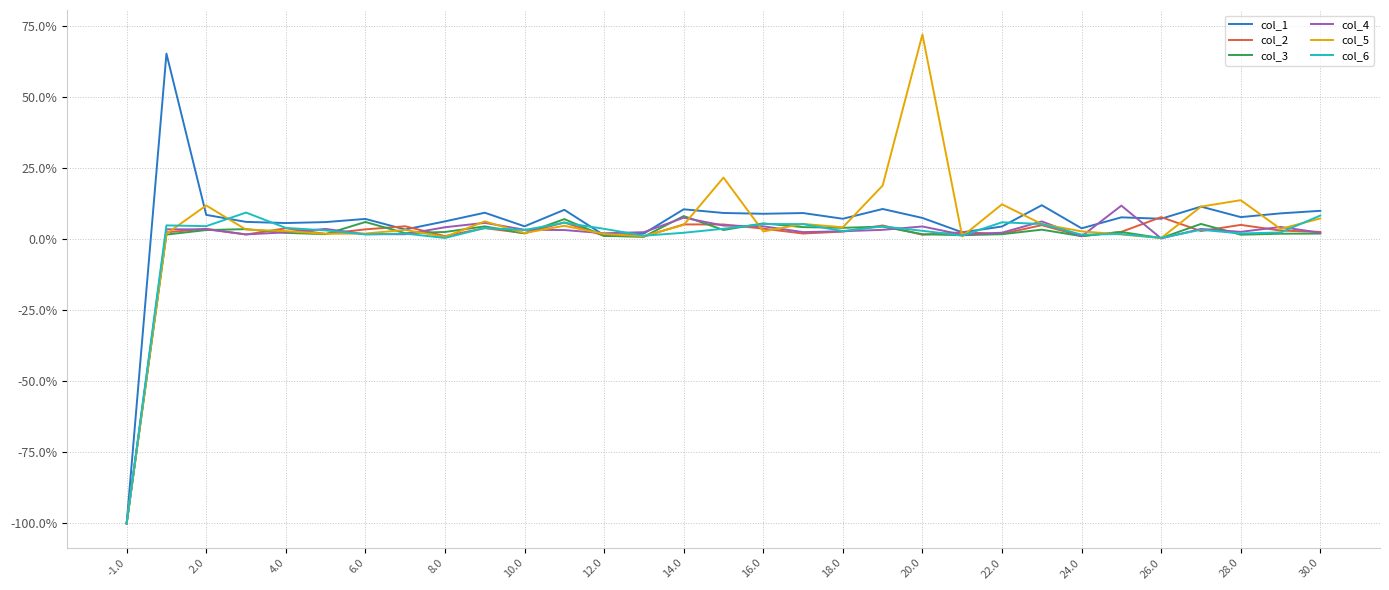

What are all the series names shown in the legend?

col_1, col_2, col_3, col_4, col_5, col_6